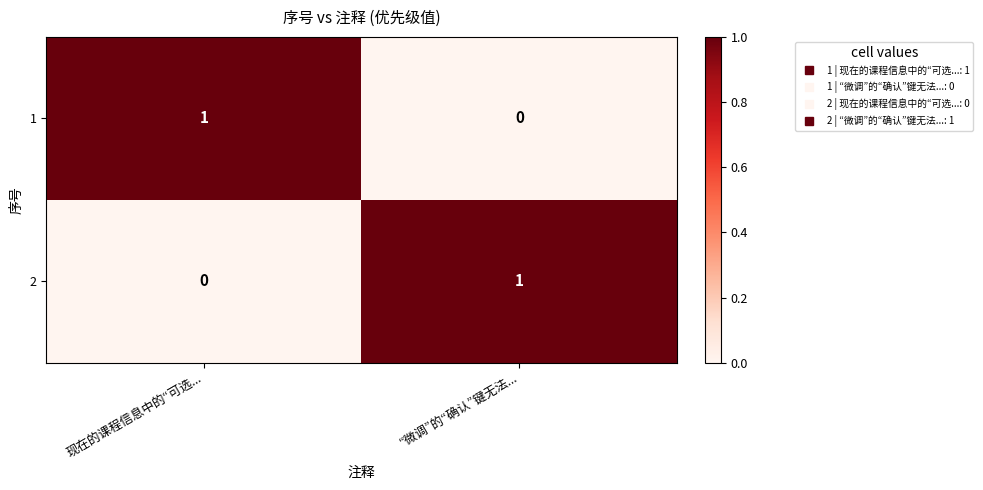

The 1 series shows 1 at 现在的课程信息中的“可选.... True or false?

True